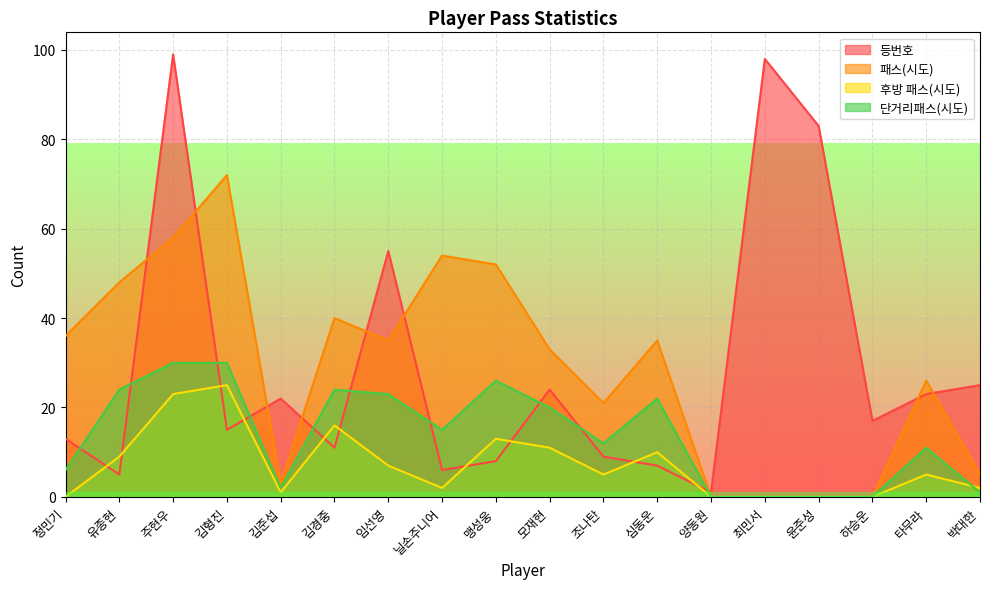

Count the number of categories in the chart.

18